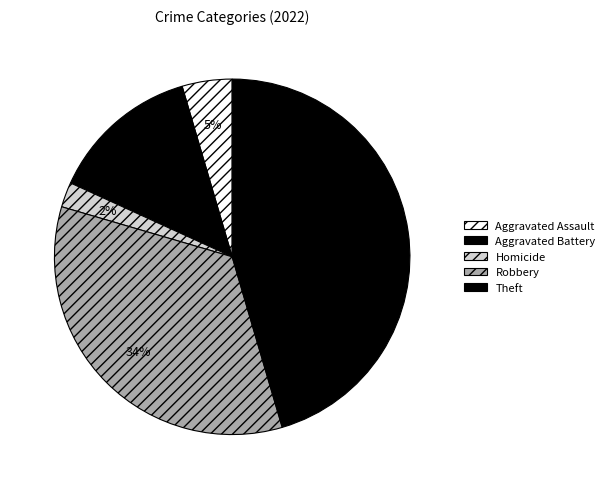

Does any single category account for the majority?

No